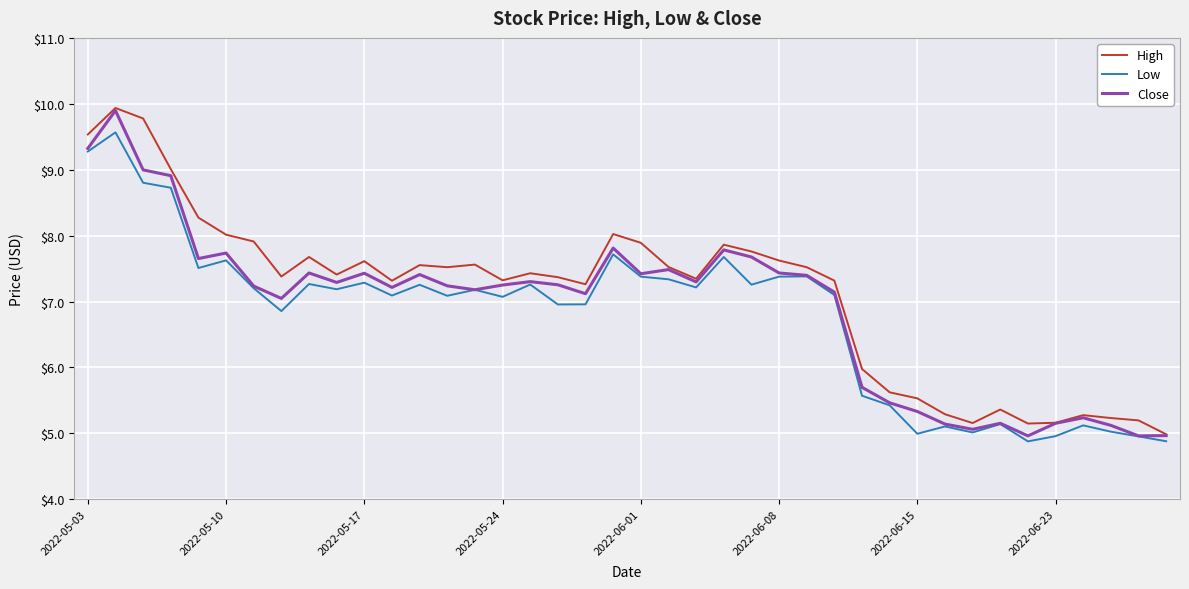

What are all the series names shown in the legend?

High, Low, Close